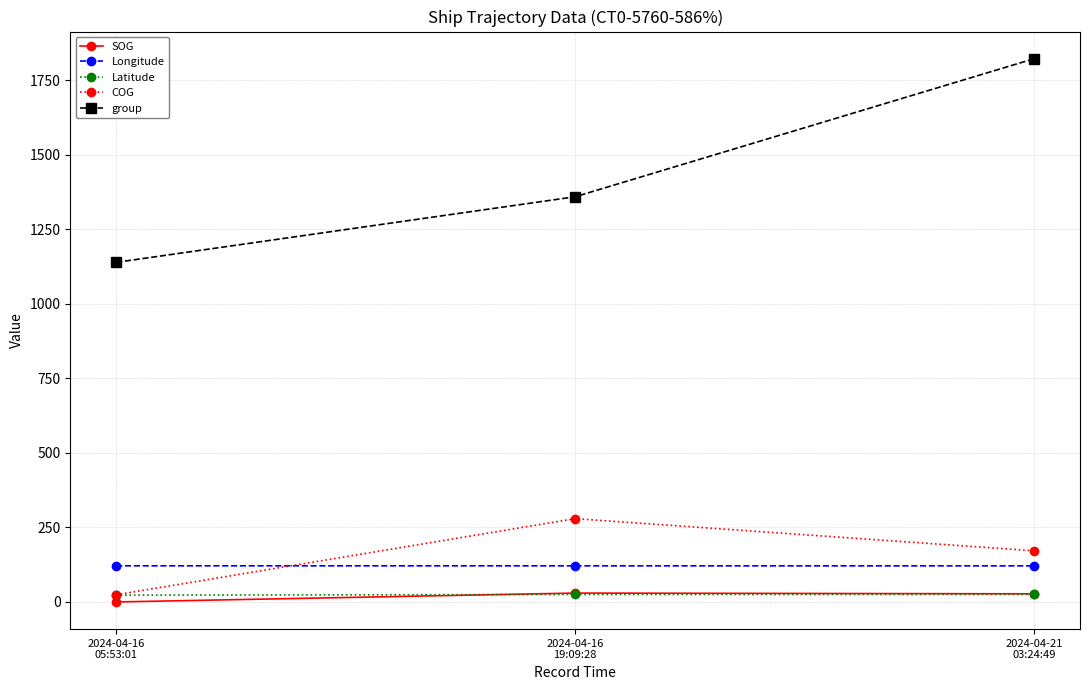

What is the label of the 1st point from the left?

2024-04-16
05:53:01